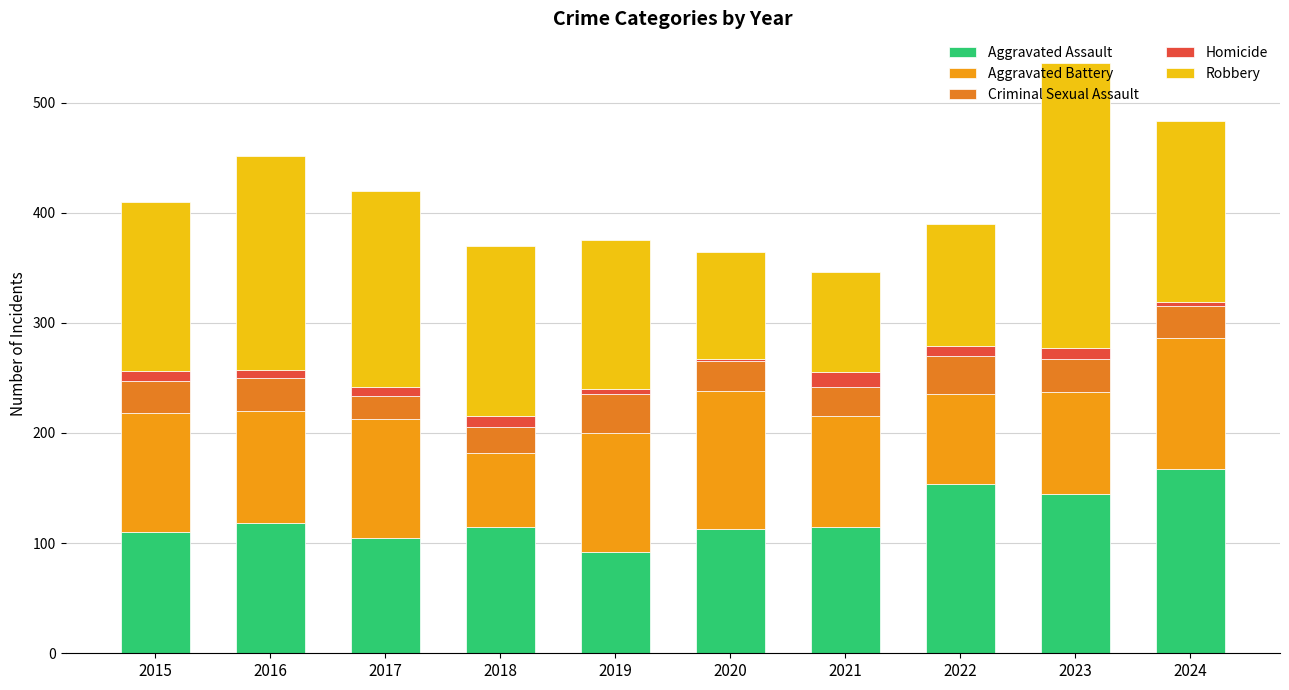

How many categories are shown in the chart?

10